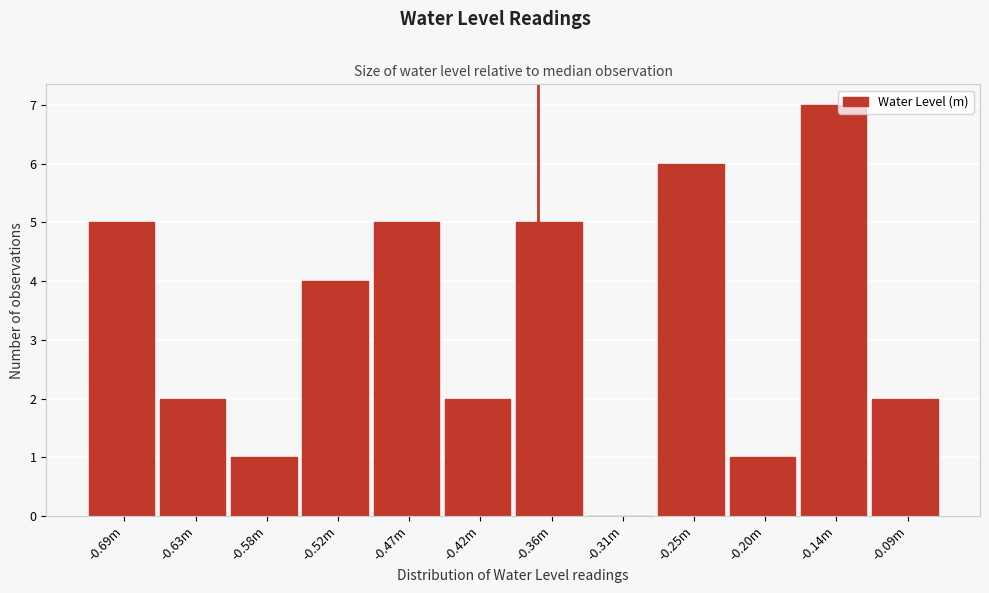

Reading left to right, what are all the values shown in this chart?

-0.69m=5	-0.63m=2	-0.58m=1	-0.52m=4	-0.47m=5	-0.42m=2	-0.36m=5	-0.31m=0	-0.25m=6	-0.20m=1	-0.14m=7	-0.09m=2